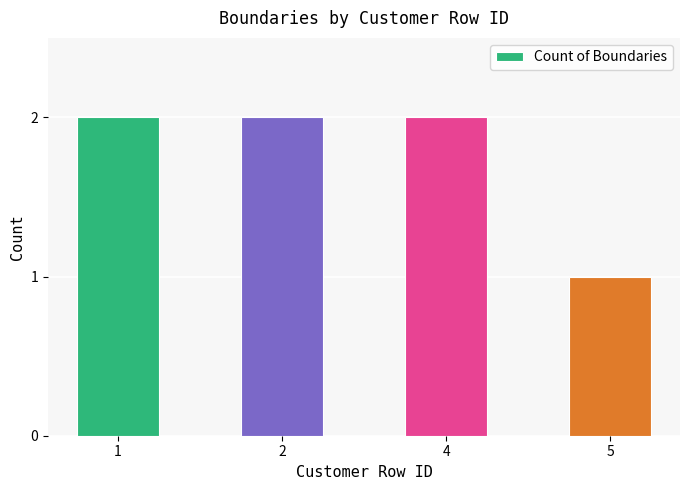

How many bars are there in total?

4